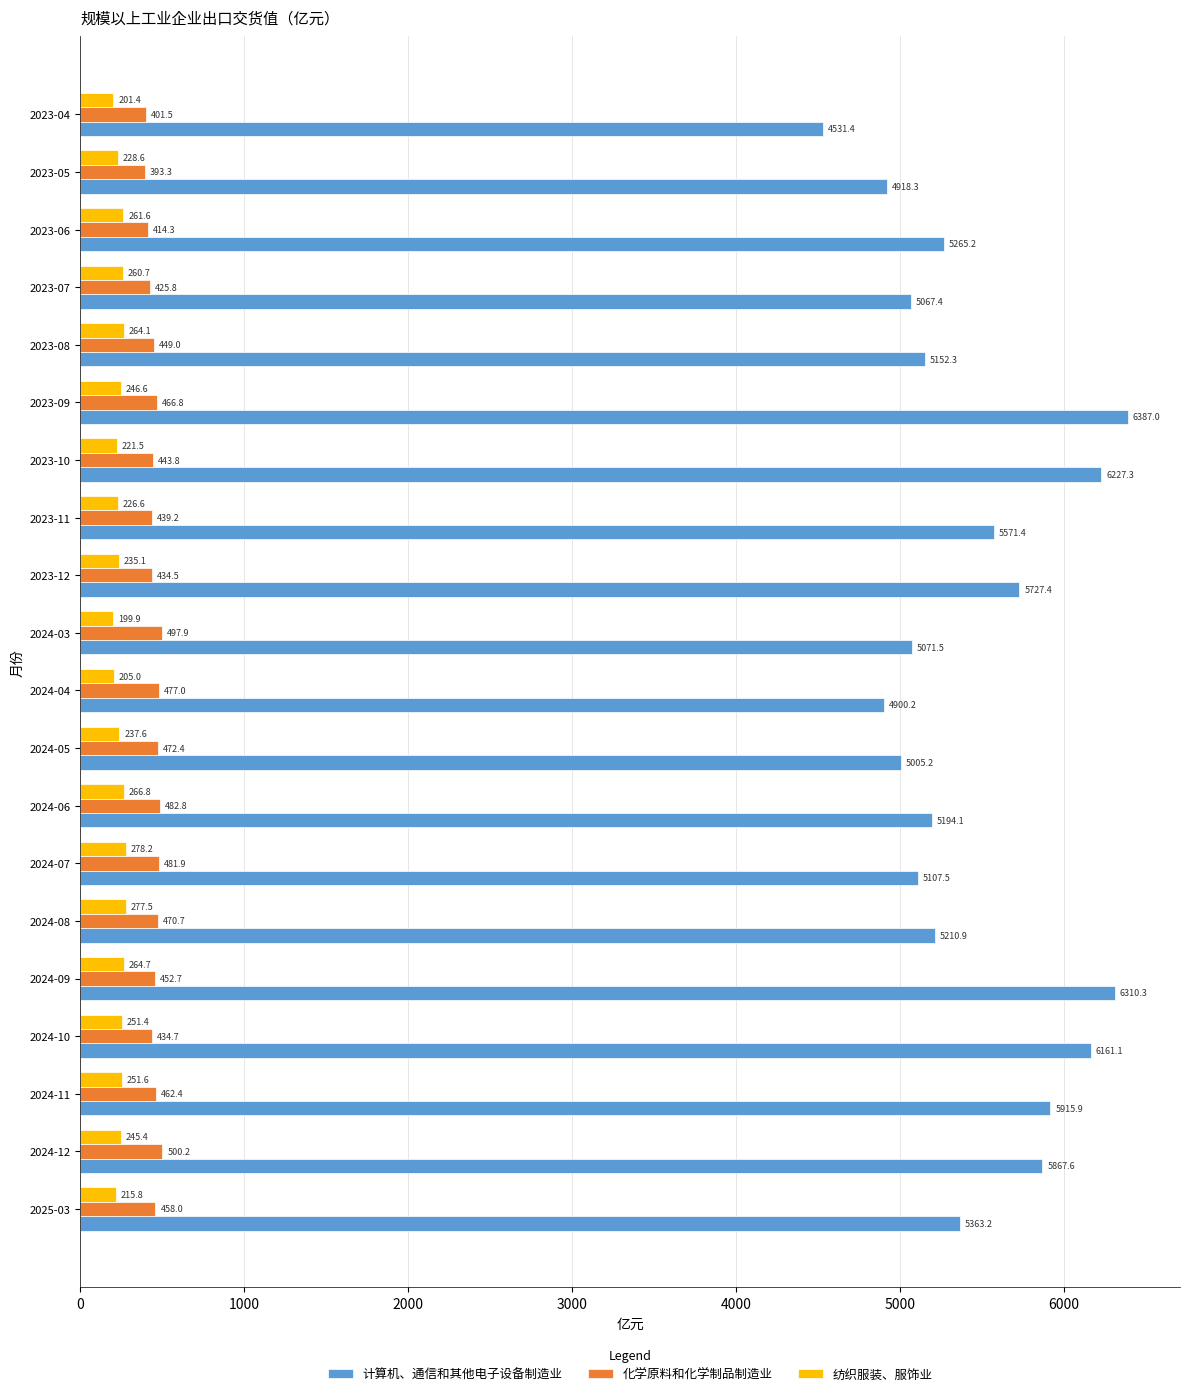

Between 2024-08 and 2024-06, which series saw the biggest shift?

计算机、通信和其他电子设备制造业